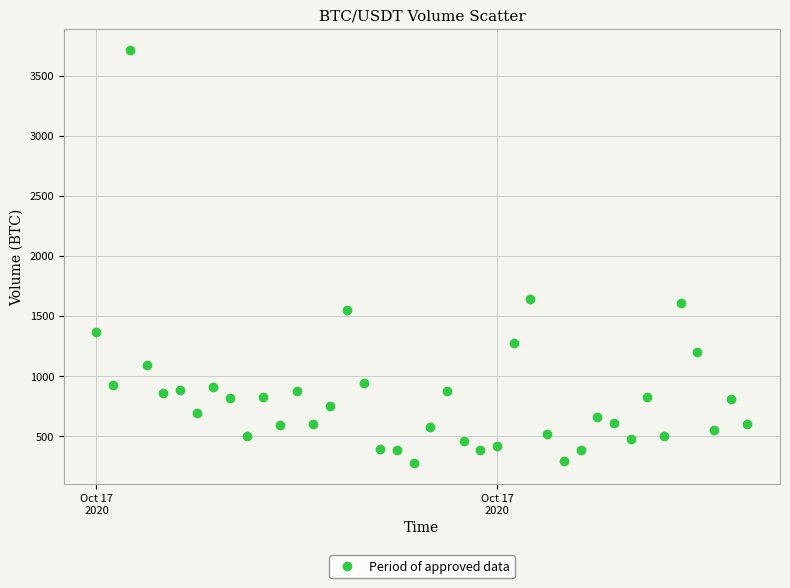

What is the range of X values (max minus min)?

0.4